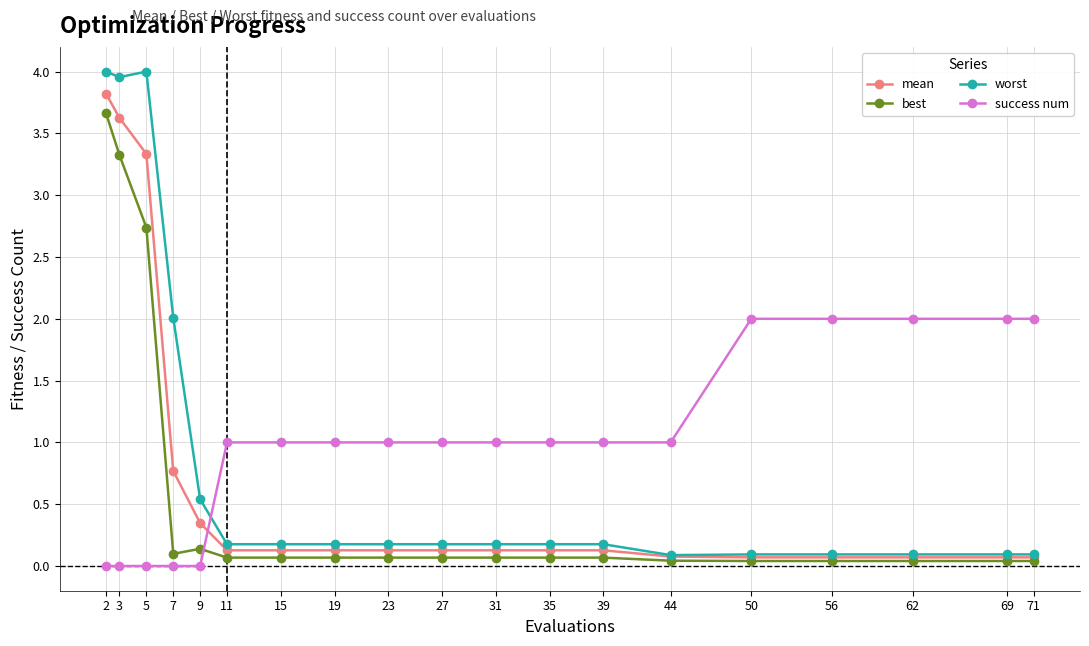

What is the sum of the mean values at 62 and 11?

0.2